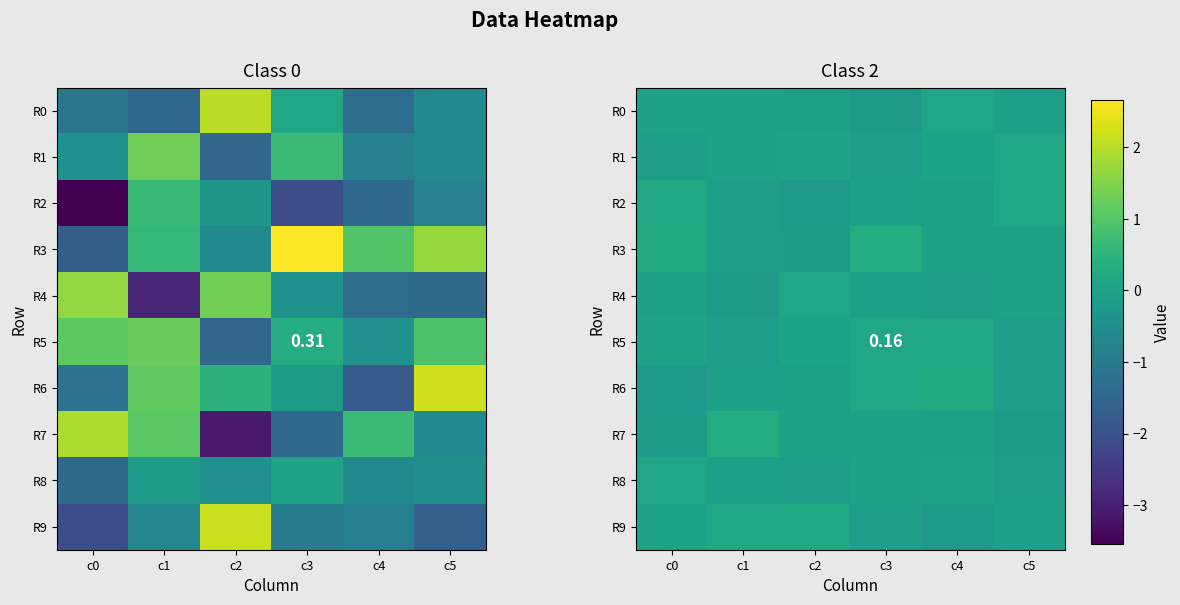

What is the difference between the maximum and second lowest values in the R6 series?

0.3